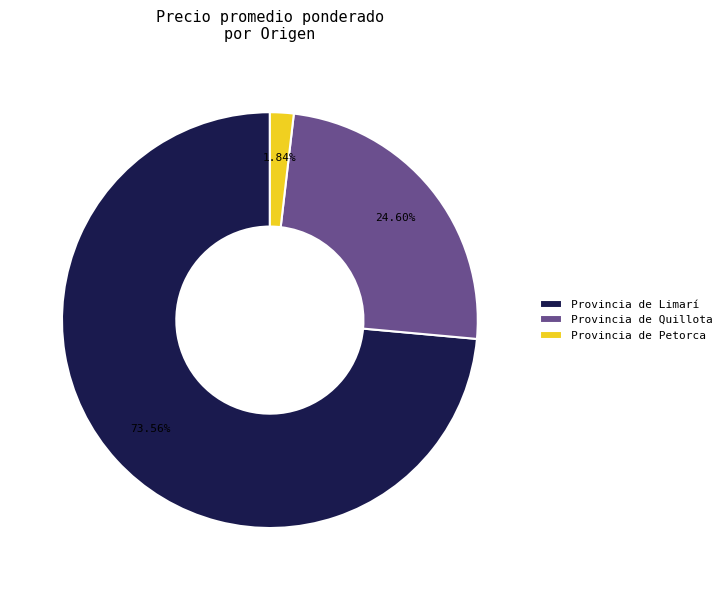

Rank the categories by value from highest to lowest.

Provincia de Limarí, Provincia de Quillota, Provincia de Petorca